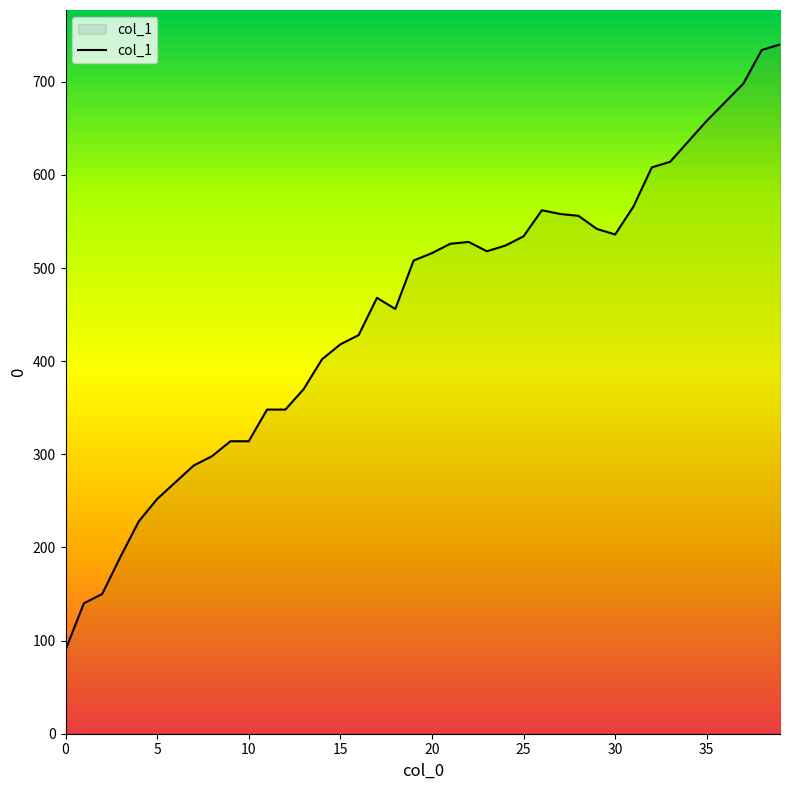

What is the maximum value shown in the chart?

740